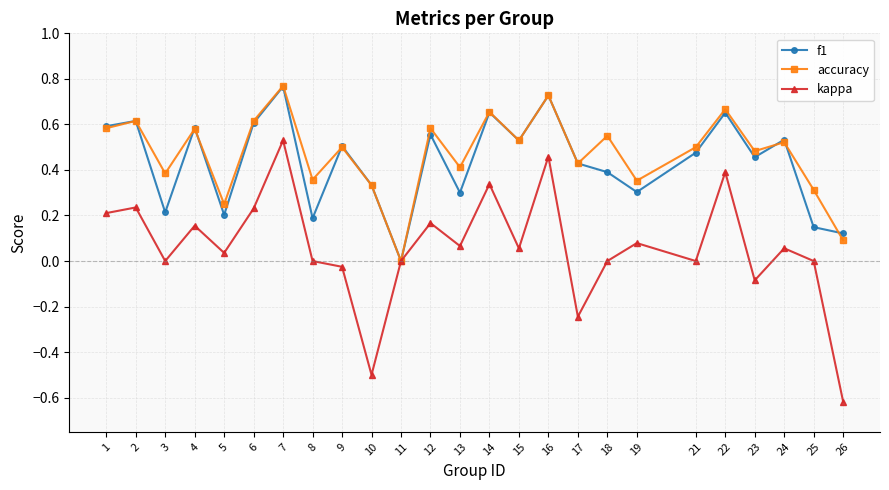

At which category is the sum across all series the highest?

7